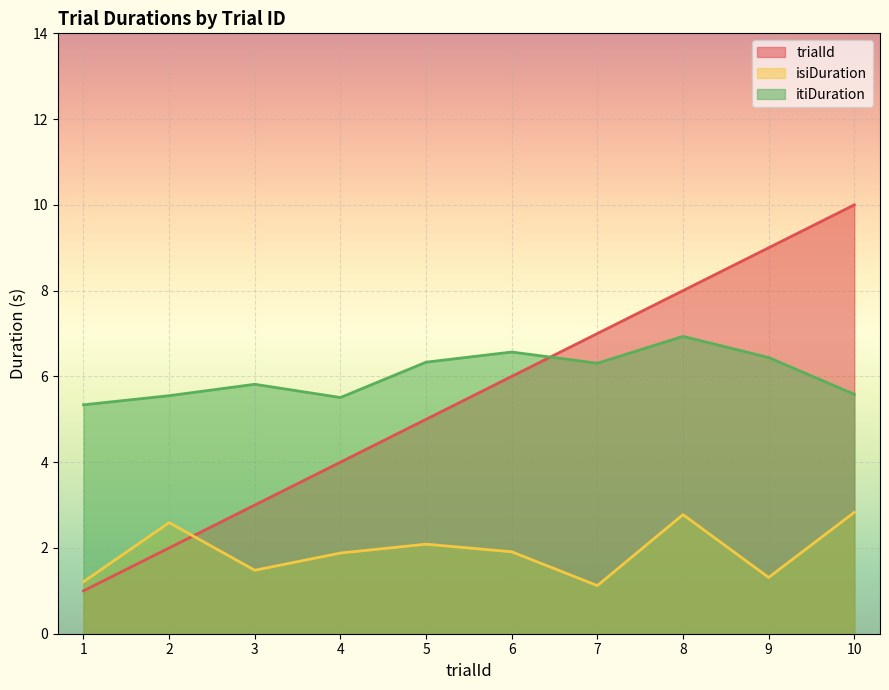

Which series has the largest total across all categories?

itiDuration